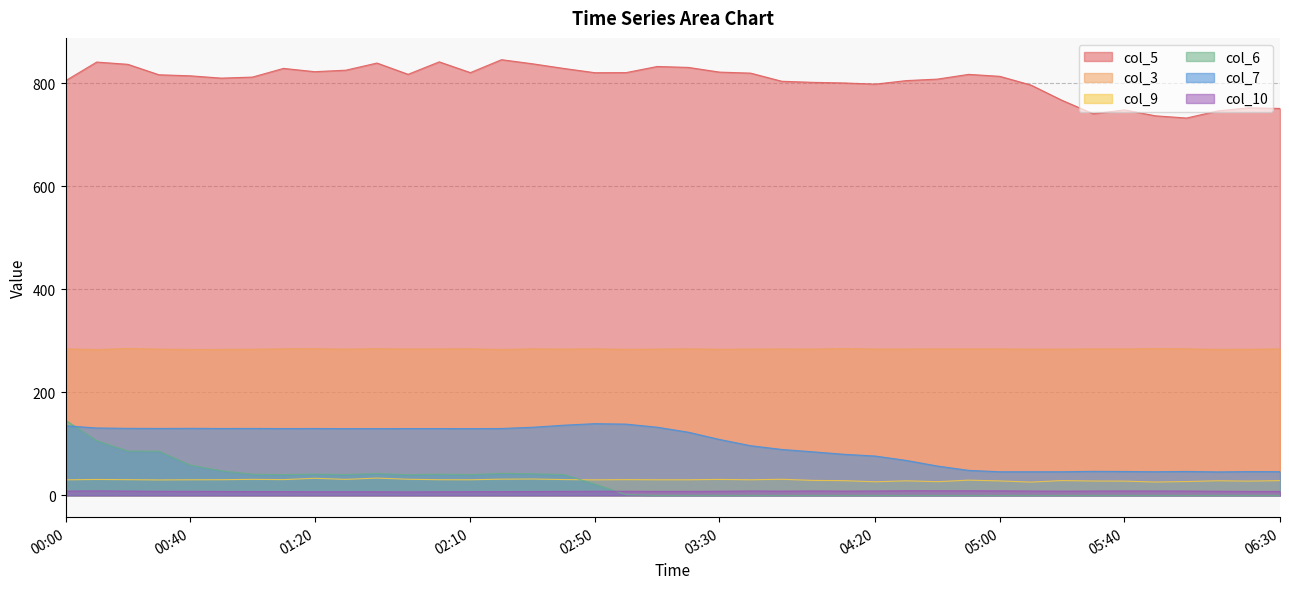

The value of col_5 at 05:00 is 813.8. True or false?

True